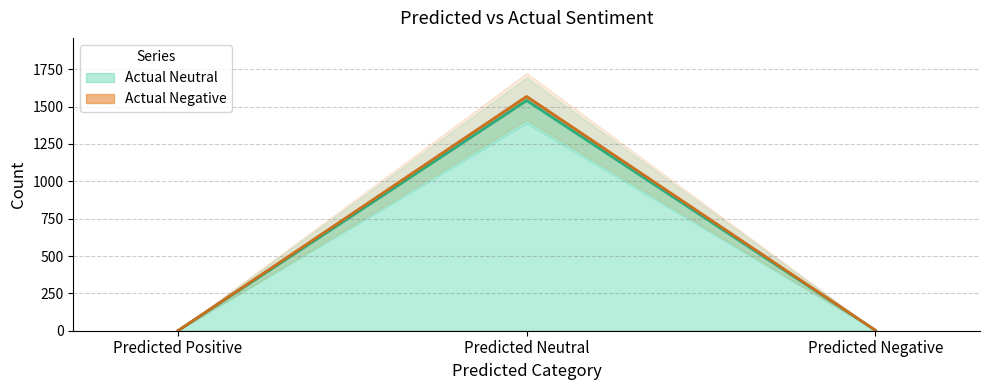

At which label does Actual Neutral first exceed 3?

Predicted Neutral